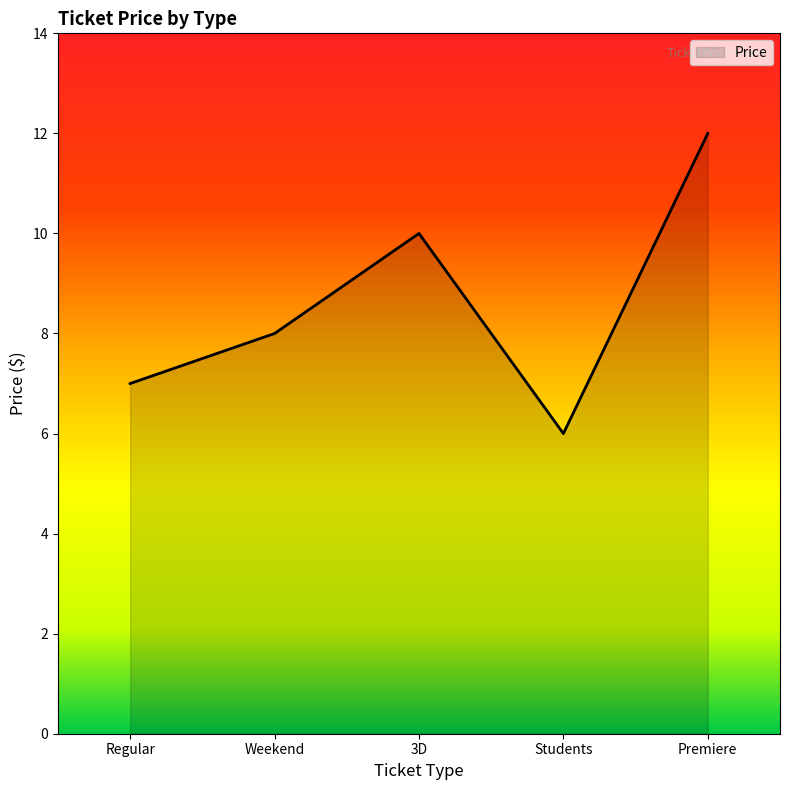

What is the average value?

9